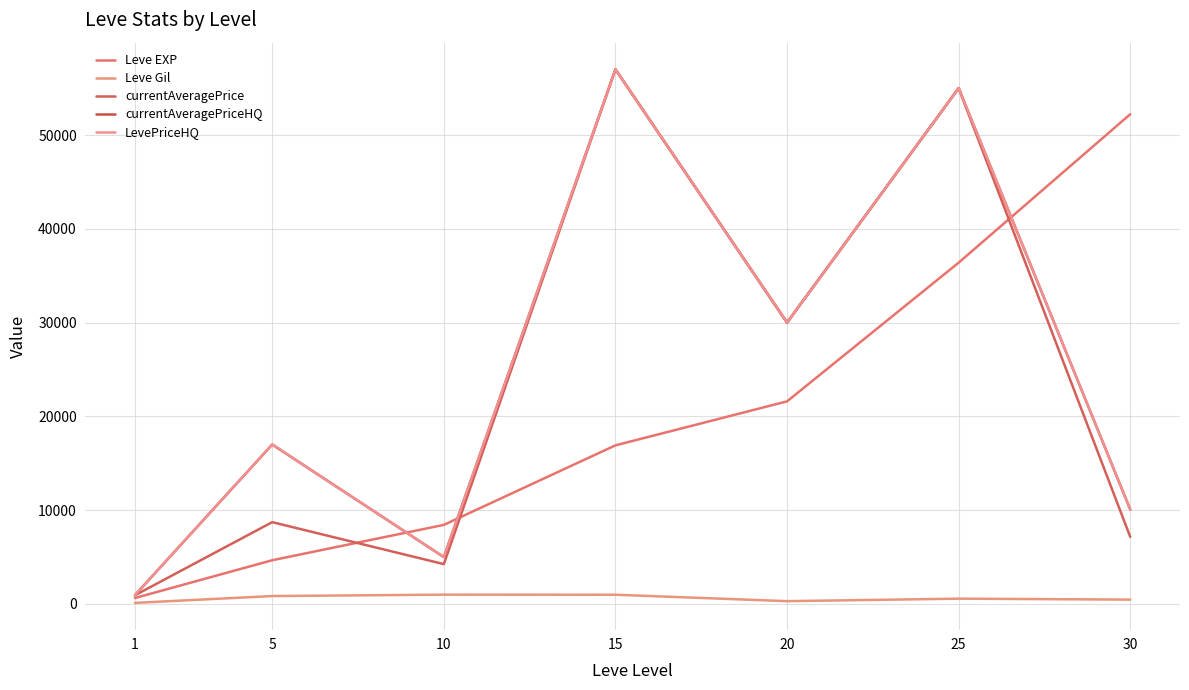

In currentAveragePriceHQ, how many points are lower than both neighbors (excluding endpoints)?

2